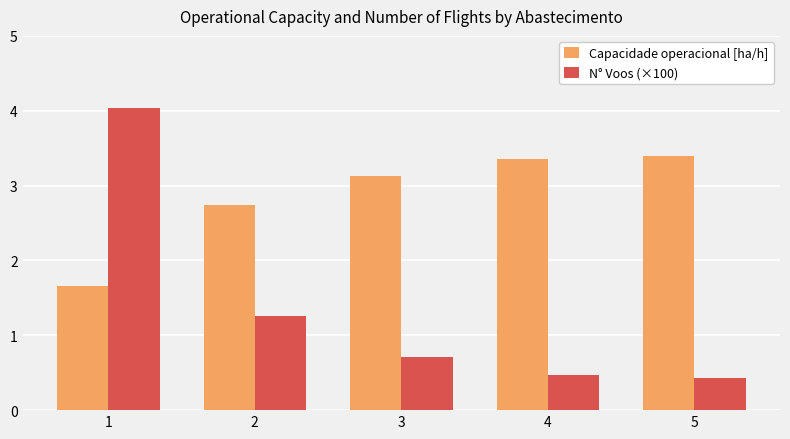

How many values in the Capacidade operacional [ha/h] series exceed 3?

3